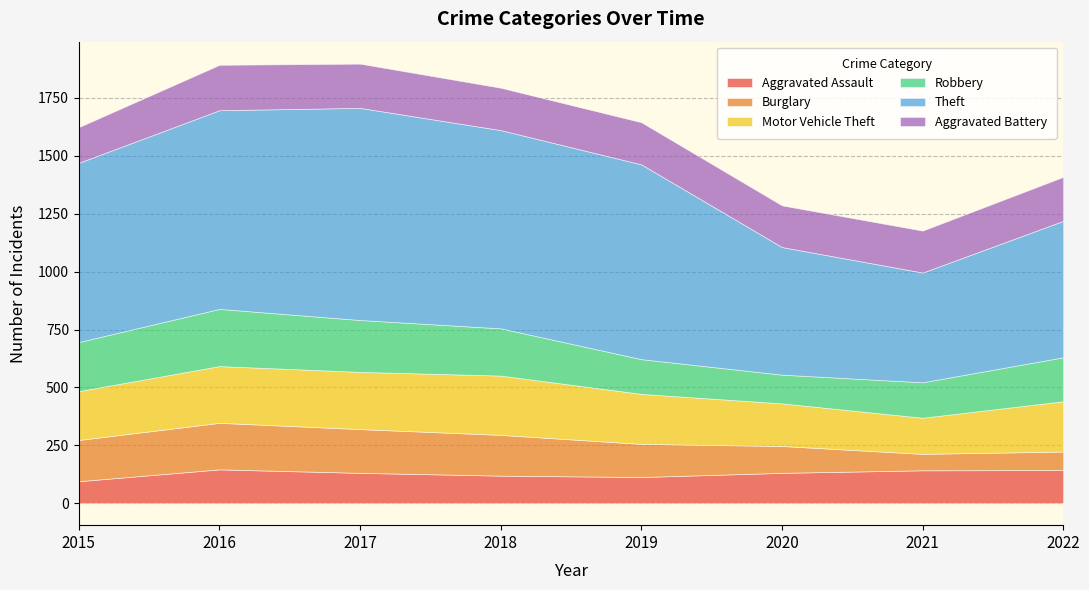

Does the chart have visible grid lines?

Yes